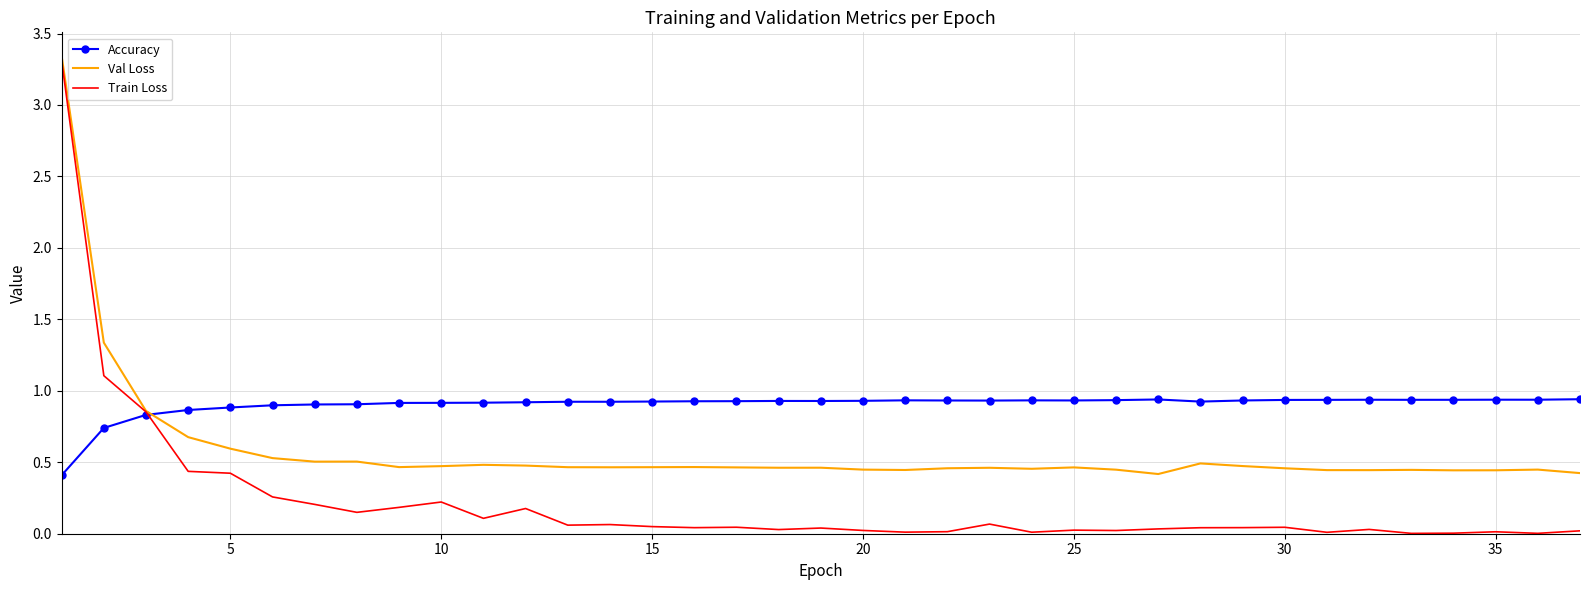

List the series in order of their overall mean, highest first.

Accuracy, Val Loss, Train Loss